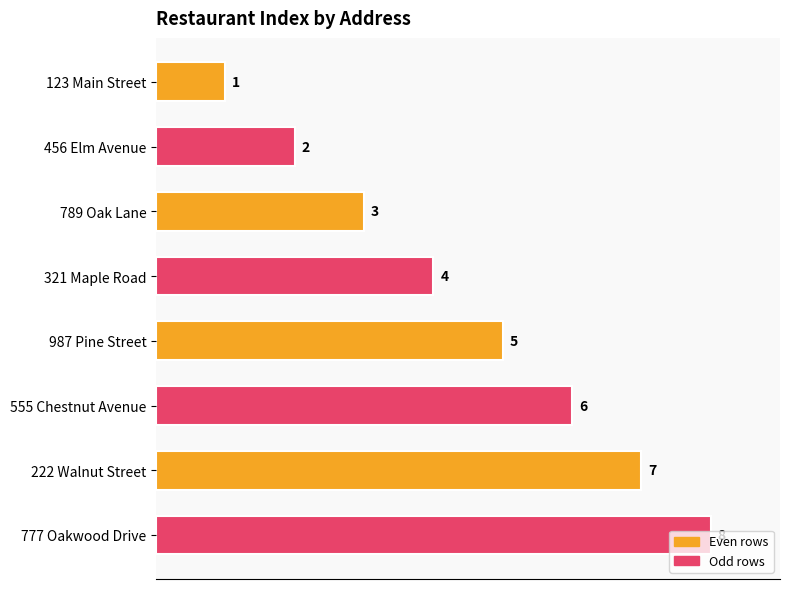

Which has a higher value, 789 Oak Lane or 555 Chestnut Avenue?

555 Chestnut Avenue